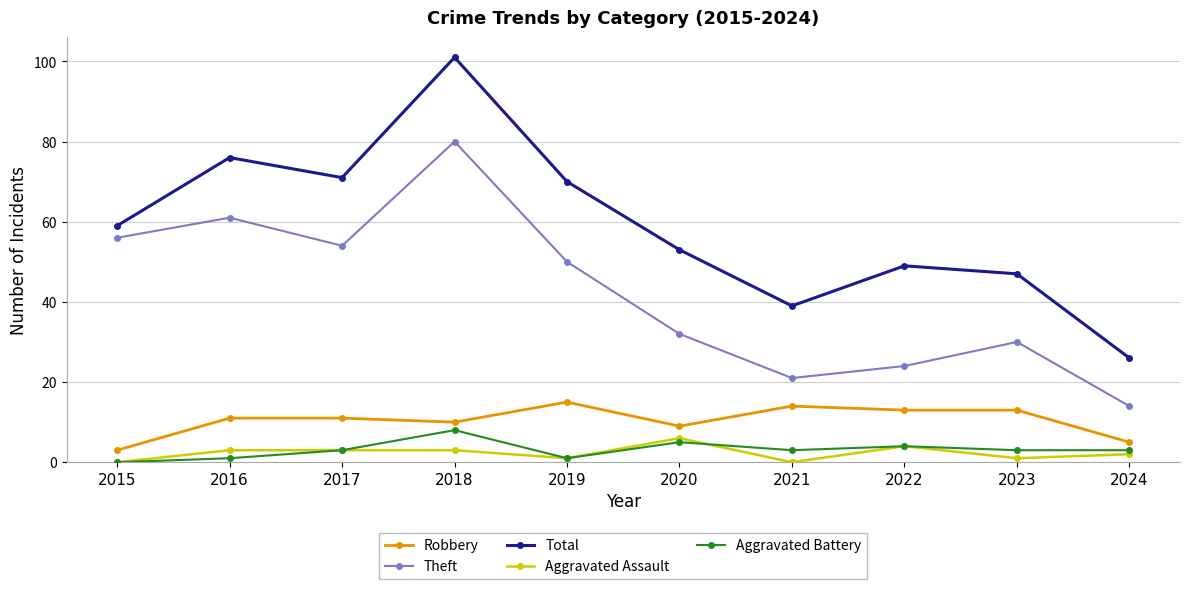

What is the difference between the highest and lowest values at 2015?

59